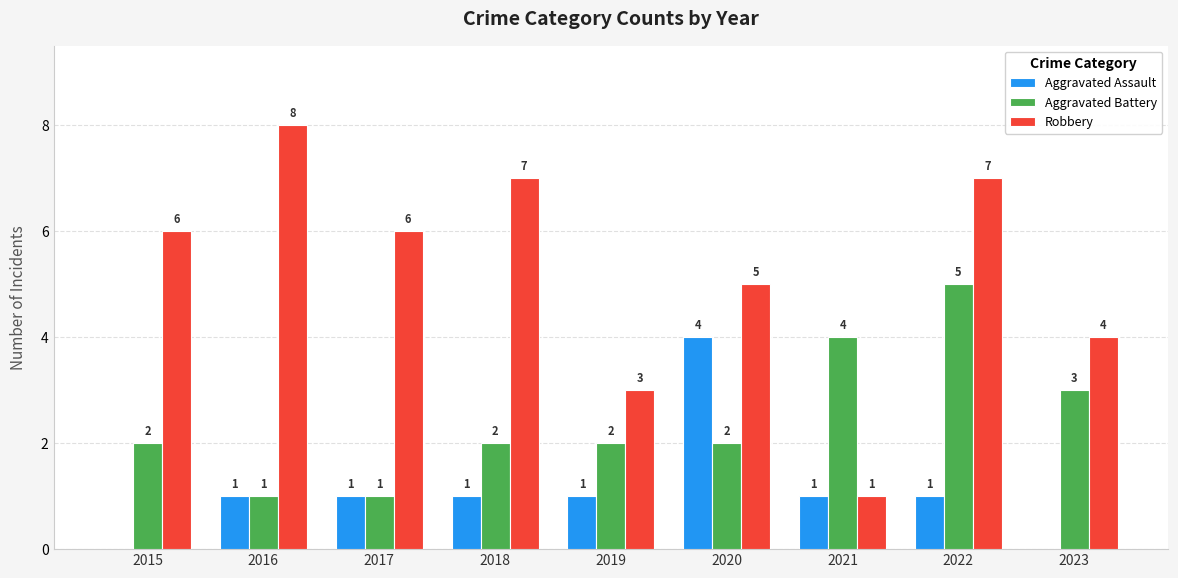

Which series has the largest total across all categories?

Robbery